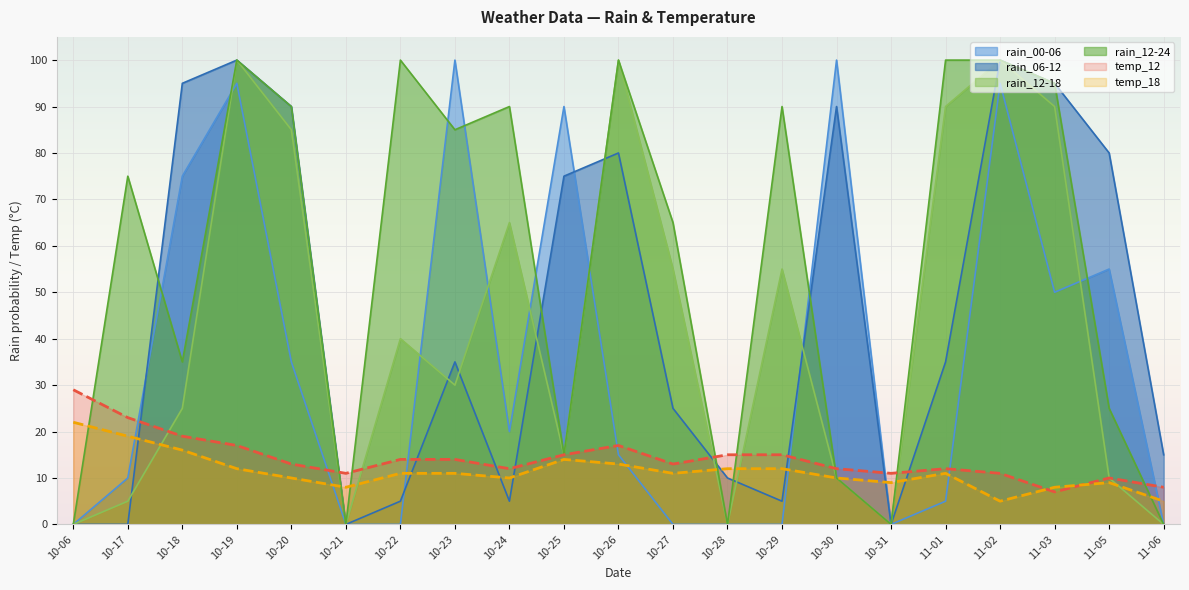

True or false: rain_06-12 has more than 2 interior local peaks.

True